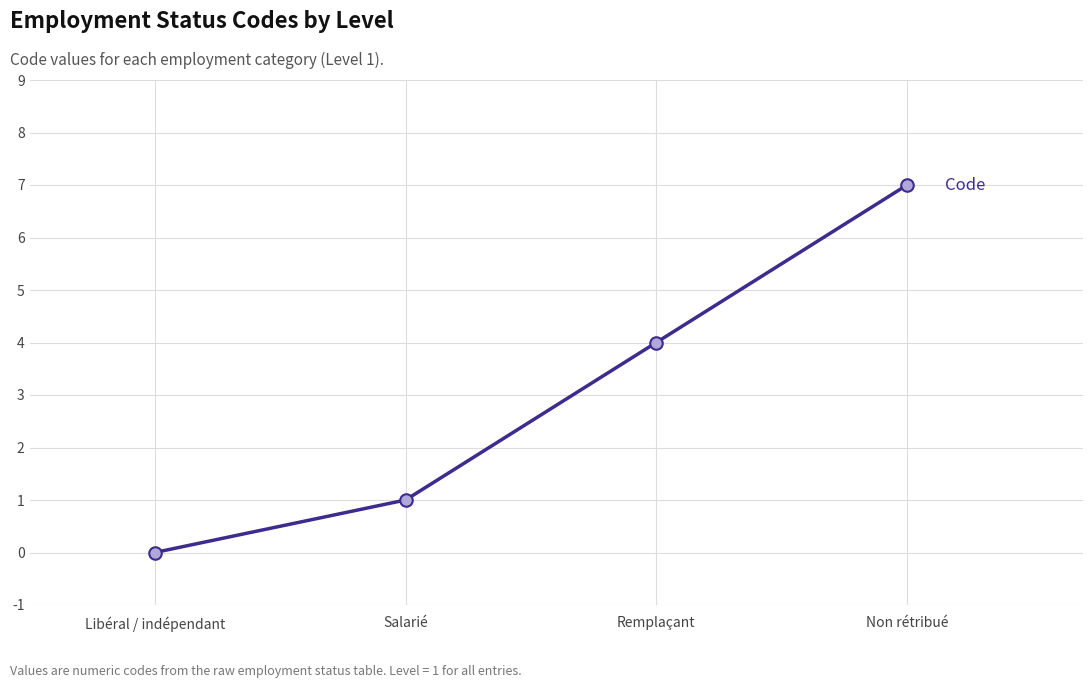

How many values are between 1 and 7?

3